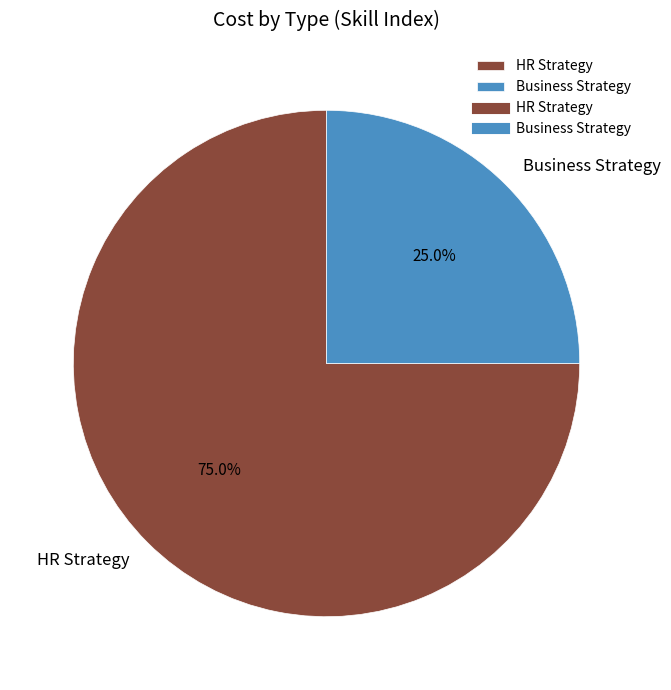

Is the sum of Business Strategy and HR Strategy greater than half?

Yes